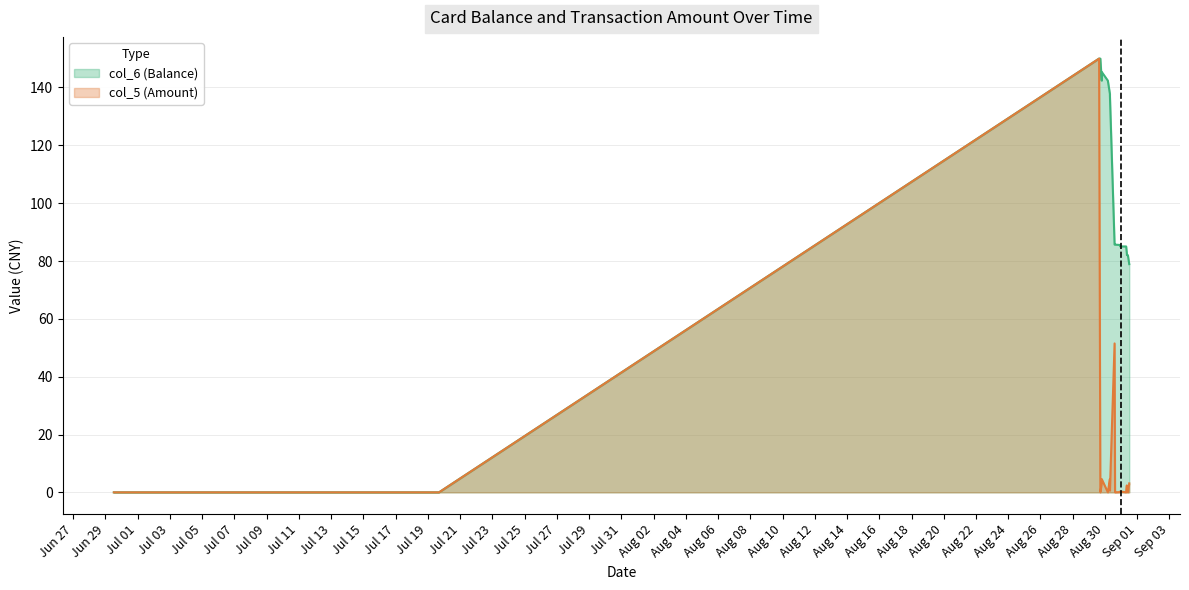

What is the sum of all col_6 (Balance) values?

2164.2